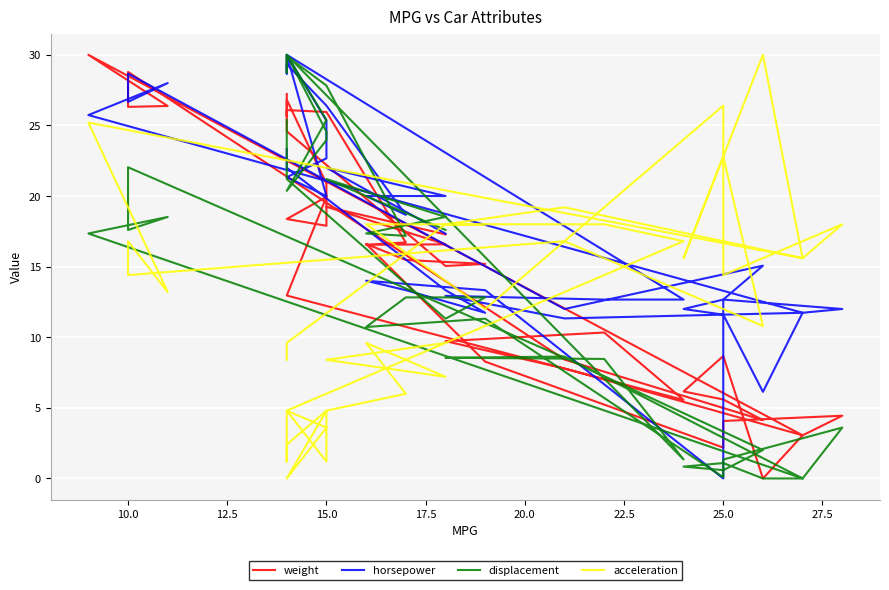

What is the value of the displacement point at the 39th from the left?

21.2